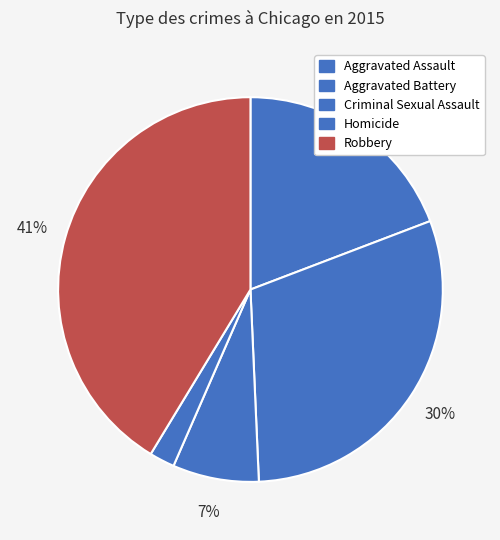

How many slices are in this pie chart?

5